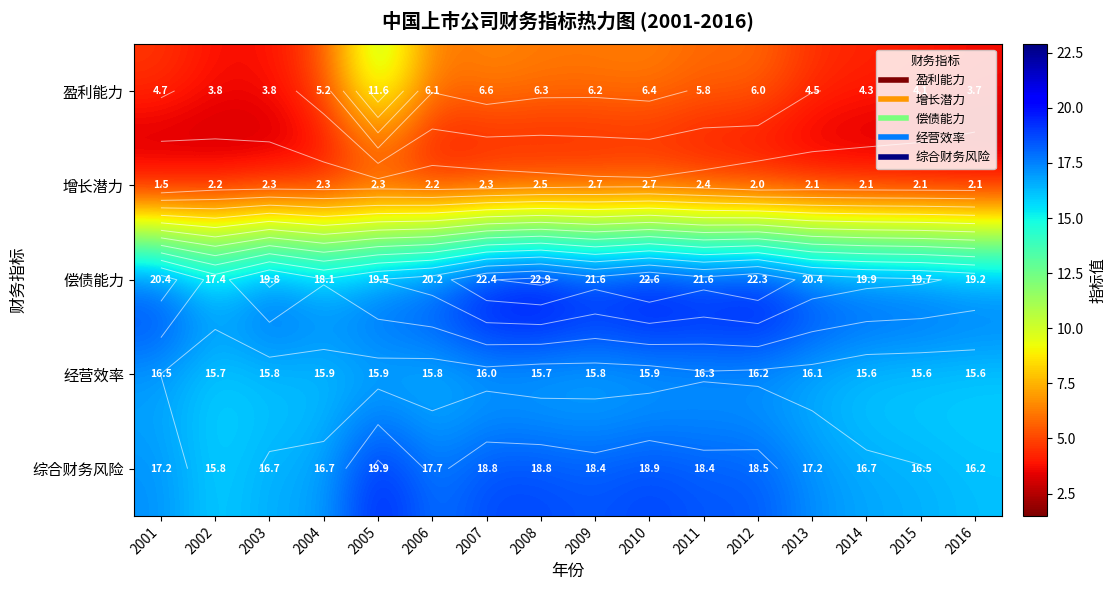

What is the total value across all series at 2007?

66.1